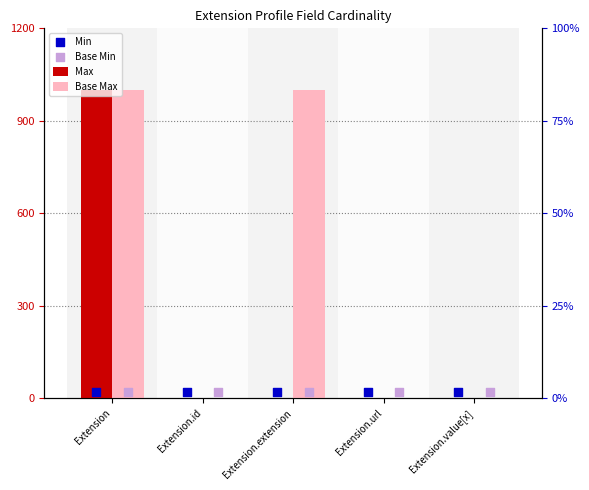

Which series reaches the maximum Y coordinate?

Max